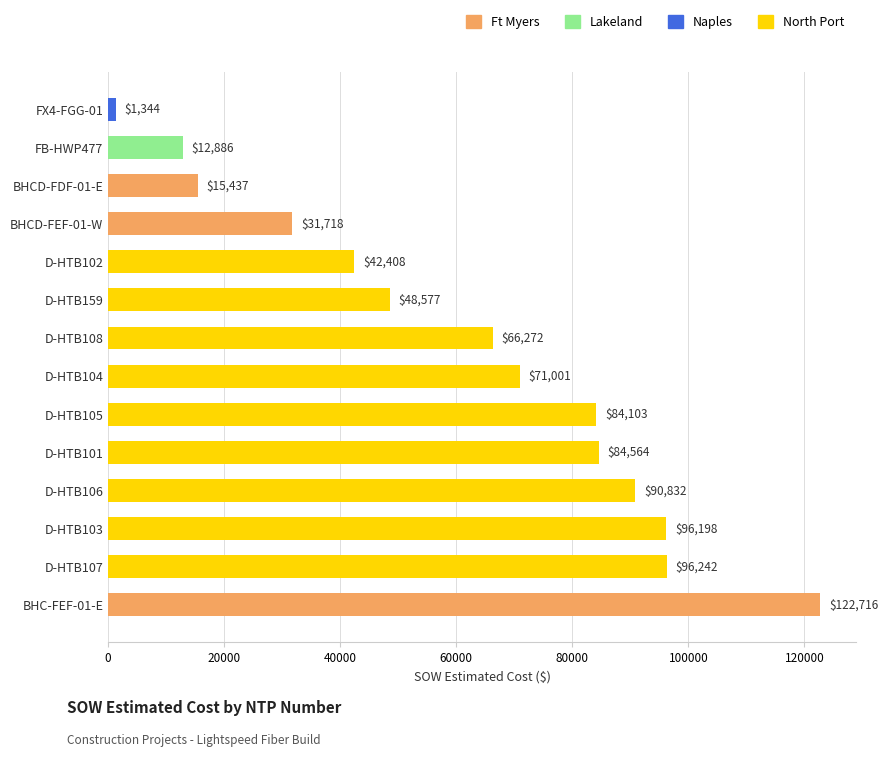

At which label is the value closest to 62029?

D-HTB108